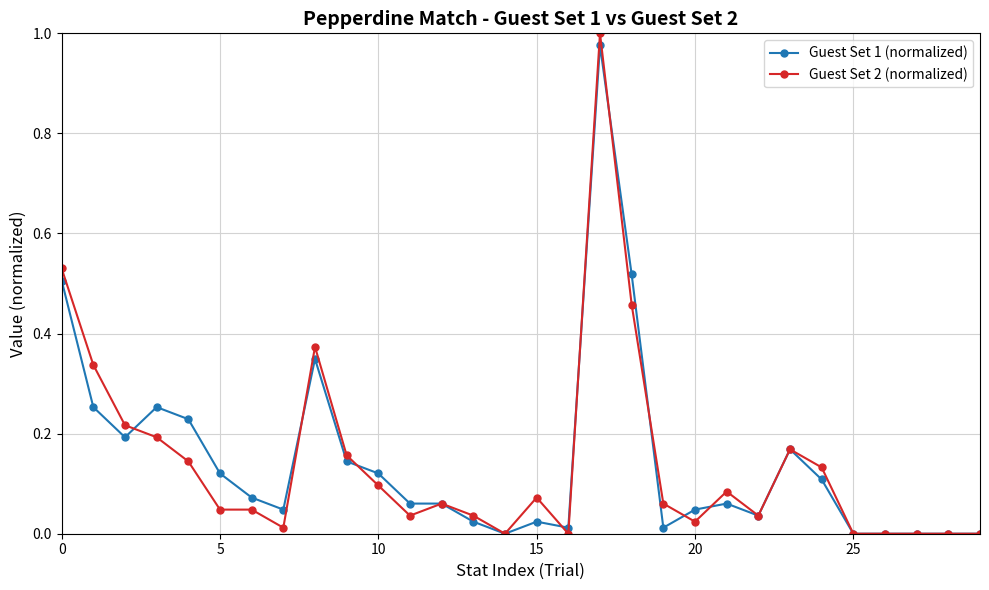

True or false: Guest Set 1 (normalized) has more than 0 points higher than both neighbors.

True